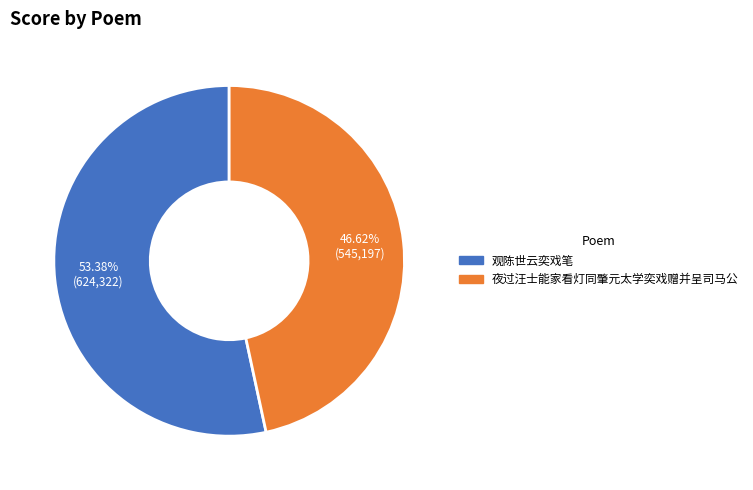

To the nearest percent, what portion does 夜过汪士能家看灯同肇元太学奕戏赠并呈司马公 represent?

47%